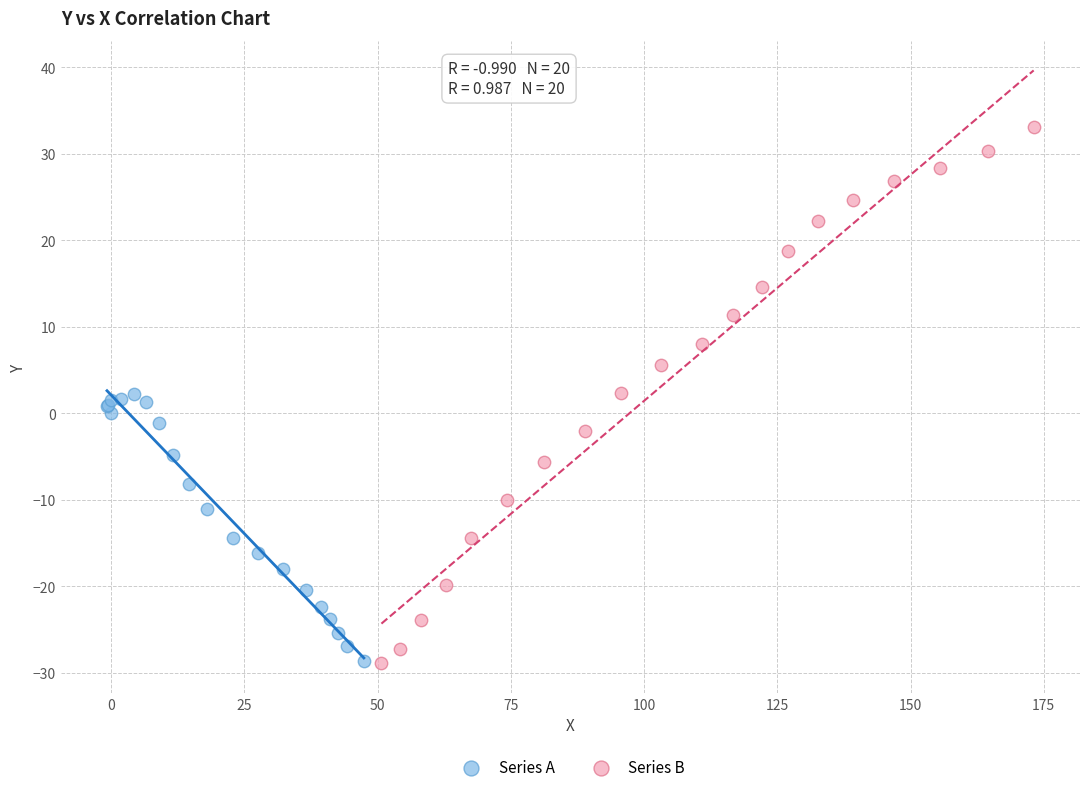

Which series contains the highest Y value?

Series B